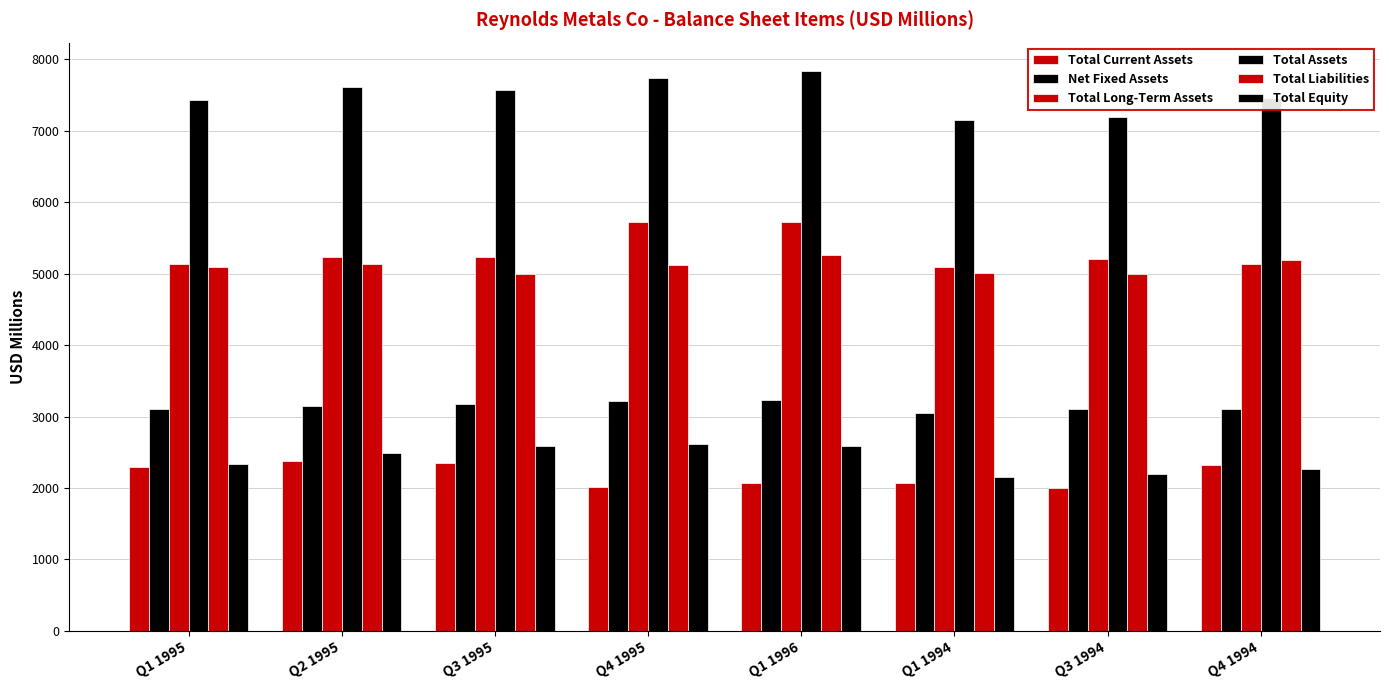

Between Q1 1995 and Q3 1995, which series saw the biggest shift?

Total Equity